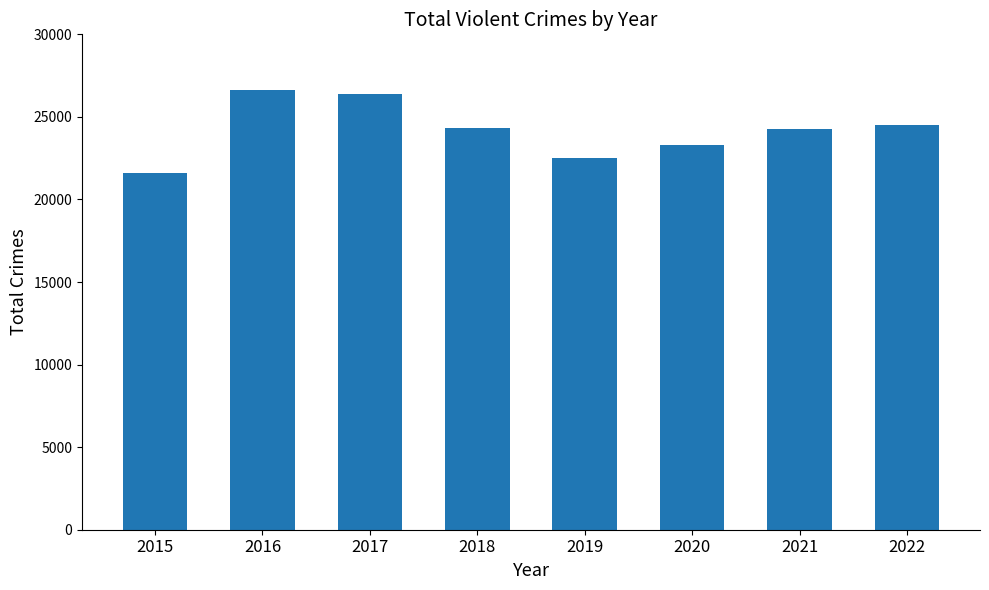

Read the value at 2018, to the nearest 100.

24400